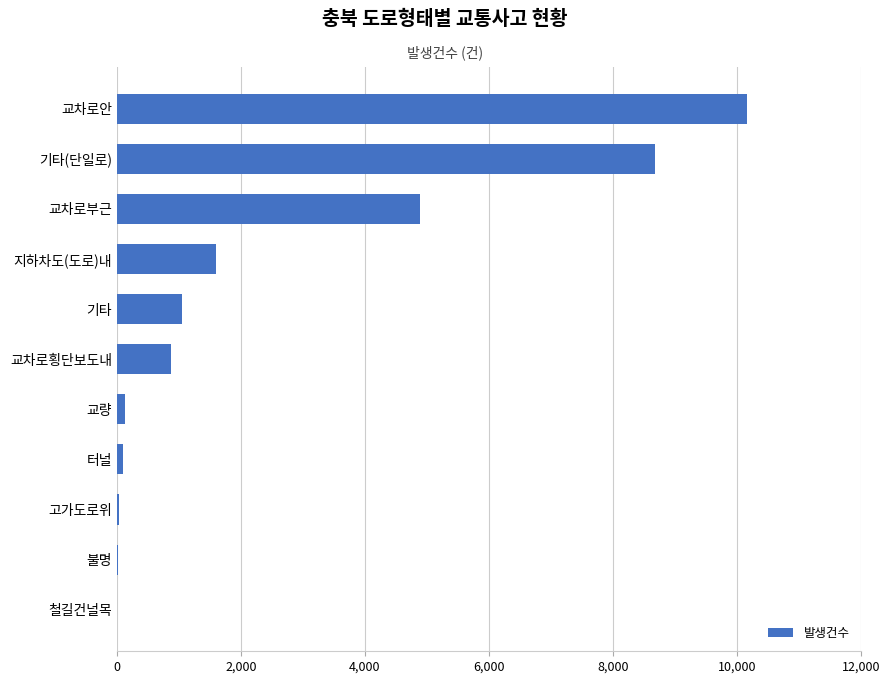

Which has a higher value, 터널 or 교차로안?

교차로안